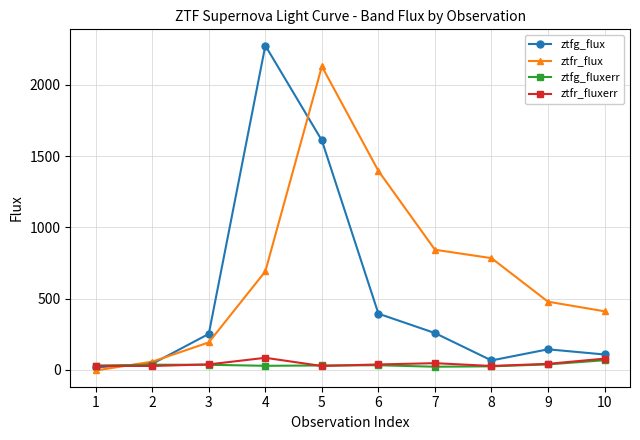

What are all the series names shown in the legend?

ztfg_flux, ztfr_flux, ztfg_fluxerr, ztfr_fluxerr